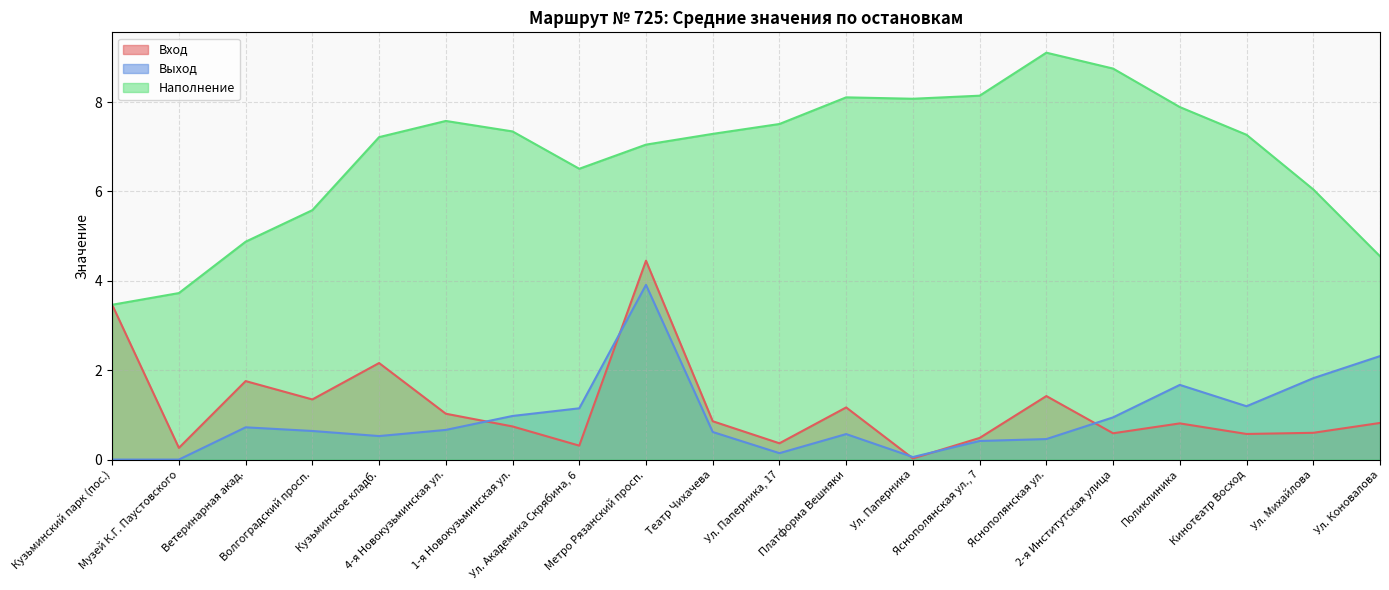

Reading right to left, list all the values displayed in this chart.

Вход: Ул. Коновалова=0.8	Ул. Михайлова=0.6	Кинотеатр Восход=0.6	Поликлиника=0.8	2-я Институтская улица=0.6	Яснополянская ул.=1.4	Яснополянская ул., 7=0.5	Ул. Паперника=0.0	Платформа Вешняки=1.2	Ул. Паперника, 17=0.4	Театр Чихачева=0.9	Метро Рязанский просп.=4.4	Ул. Академика Скрябина, 6=0.3	1-я Новокузьминская ул.=0.7	4-я Новокузьминская ул.=1.0	Кузьминское кладб.=2.2	Волгоградский просп.=1.3	Ветеринарная акад.=1.8	Музей К.Г. Паустовского=0.3	Кузьминский парк (пос.)=3.5
Выход: Ул. Коновалова=2.3	Ул. Михайлова=1.8	Кинотеатр Восход=1.2	Поликлиника=1.7	2-я Институтская улица=0.9	Яснополянская ул.=0.5	Яснополянская ул., 7=0.4	Ул. Паперника=0.1	Платформа Вешняки=0.6	Ул. Паперника, 17=0.1	Театр Чихачева=0.6	Метро Рязанский просп.=3.9	Ул. Академика Скрябина, 6=1.1	1-я Новокузьминская ул.=1.0	4-я Новокузьминская ул.=0.7	Кузьминское кладб.=0.5	Волгоградский просп.=0.6	Ветеринарная акад.=0.7	Музей К.Г. Паустовского=0.0	Кузьминский парк (пос.)=0.0
Наполнение: Ул. Коновалова=4.5	Ул. Михайлова=6.0	Кинотеатр Восход=7.3	Поликлиника=7.9	2-я Институтская улица=8.7	Яснополянская ул.=9.1	Яснополянская ул., 7=8.1	Ул. Паперника=8.1	Платформа Вешняки=8.1	Ул. Паперника, 17=7.5	Театр Чихачева=7.3	Метро Рязанский просп.=7.0	Ул. Академика Скрябина, 6=6.5	1-я Новокузьминская ул.=7.3	4-я Новокузьминская ул.=7.6	Кузьминское кладб.=7.2	Волгоградский просп.=5.6	Ветеринарная акад.=4.9	Музей К.Г. Паустовского=3.7	Кузьминский парк (пос.)=3.5